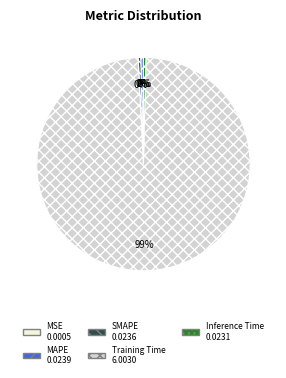

Which slice represents more than half of the pie?

Training Time